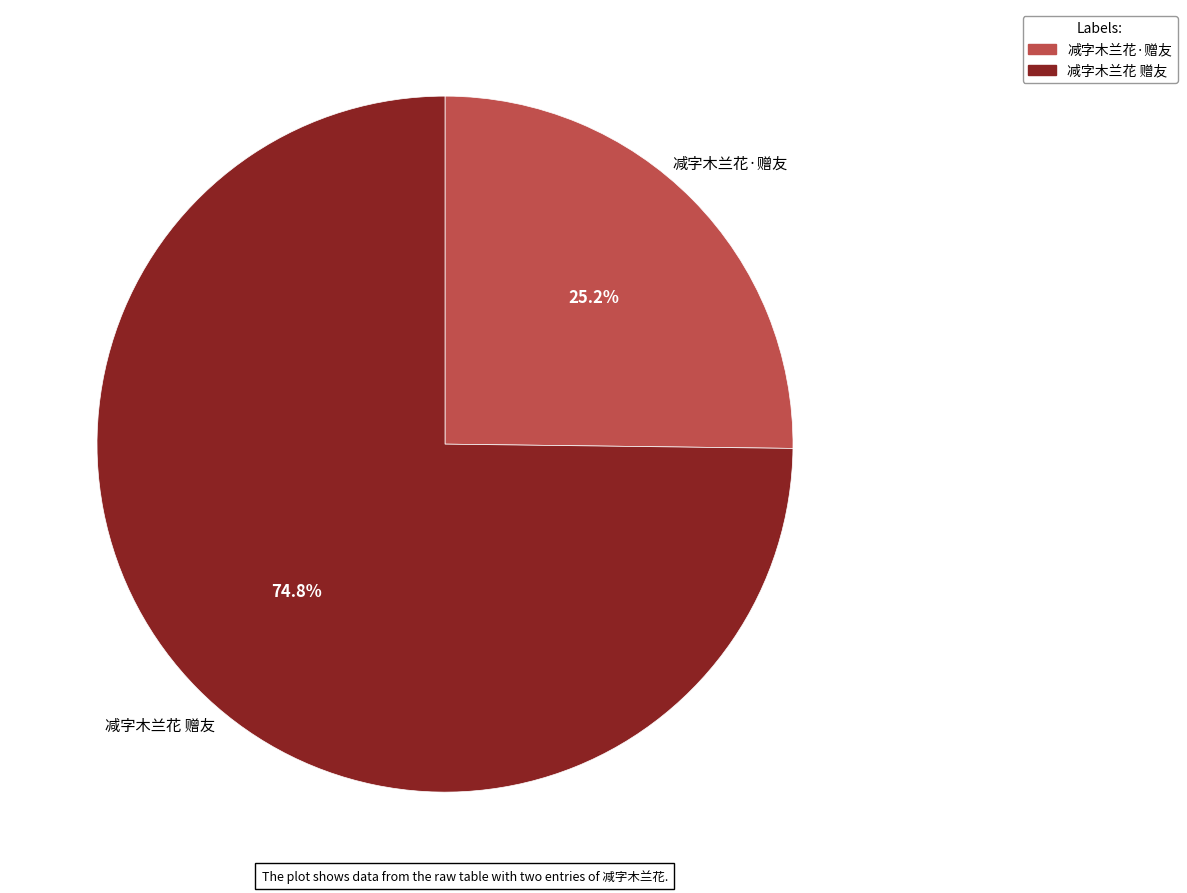

Count the number of slices in the pie.

2